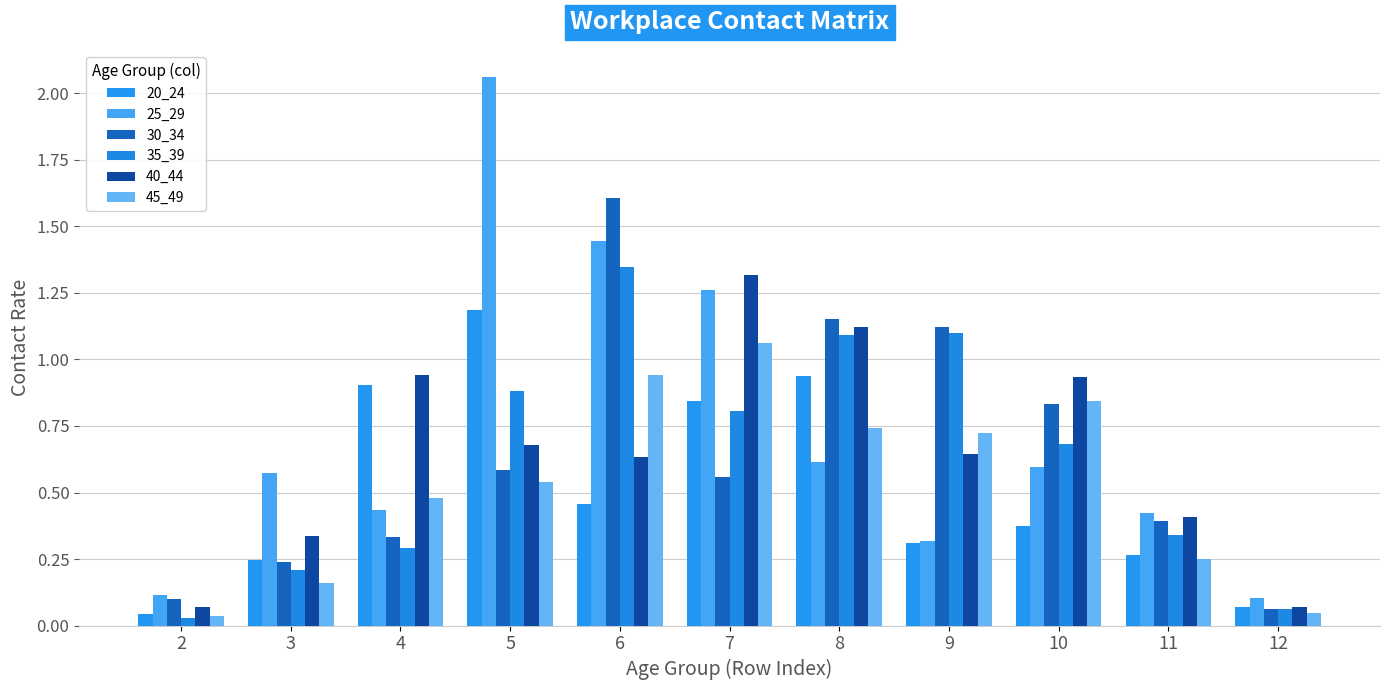

Reading right to left, transcribe all the data shown in this chart.

20_24: 0.1	0.3	0.4	0.3	0.9	0.8	0.5	1.2	0.9	0.2	0.0
25_29: 0.1	0.4	0.6	0.3	0.6	1.3	1.4	2.1	0.4	0.6	0.1
30_34: 0.1	0.4	0.8	1.1	1.2	0.6	1.6	0.6	0.3	0.2	0.1
35_39: 0.1	0.3	0.7	1.1	1.1	0.8	1.3	0.9	0.3	0.2	0.0
40_44: 0.1	0.4	0.9	0.6	1.1	1.3	0.6	0.7	0.9	0.3	0.1
45_49: 0.0	0.3	0.8	0.7	0.7	1.1	0.9	0.5	0.5	0.2	0.0